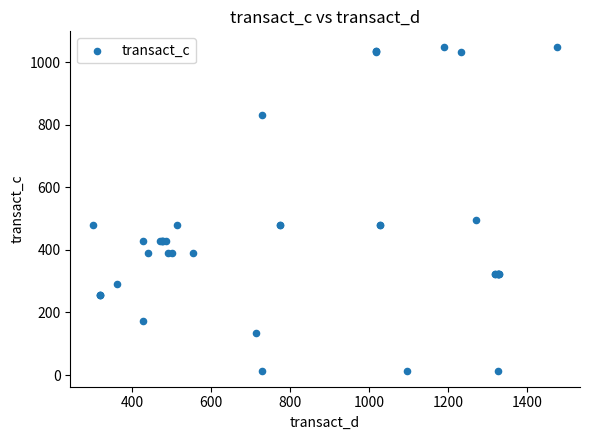

What Y value in the scatter plot is closest to 530?

495.4